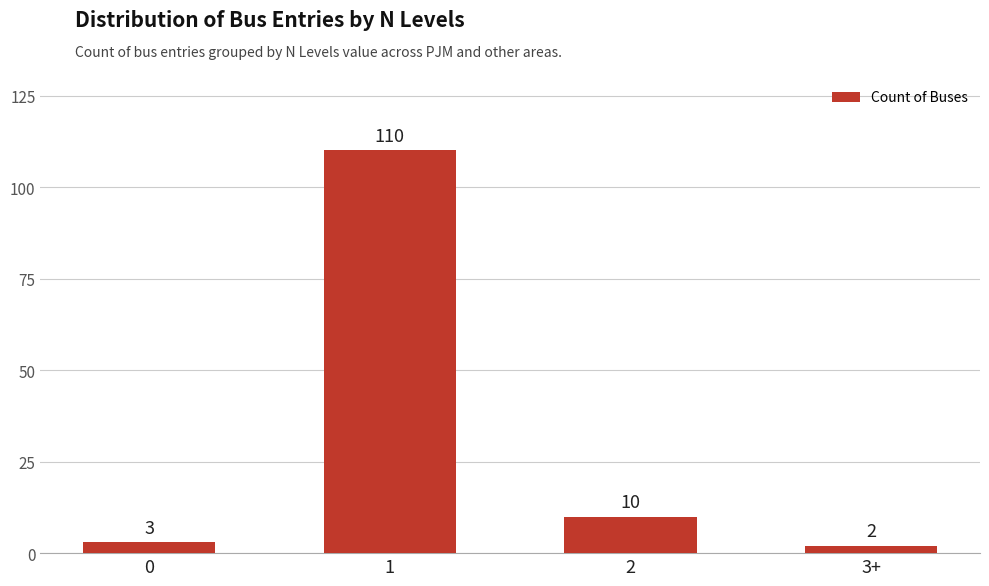

What is the sum of all values?

125